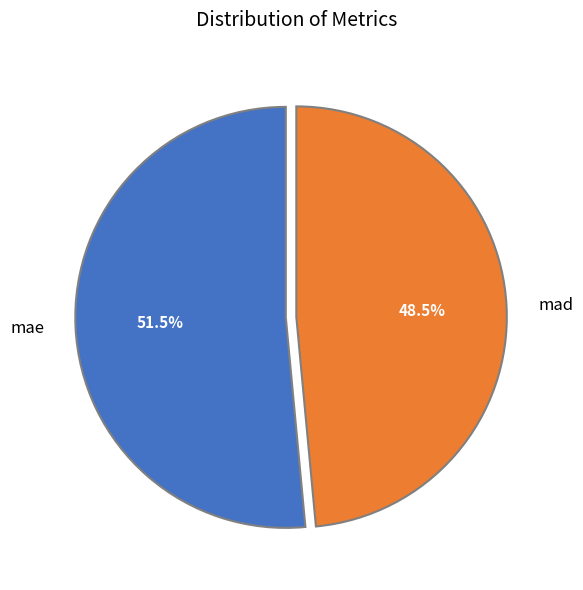

Rank the categories by value from lowest to highest.

mad, mae